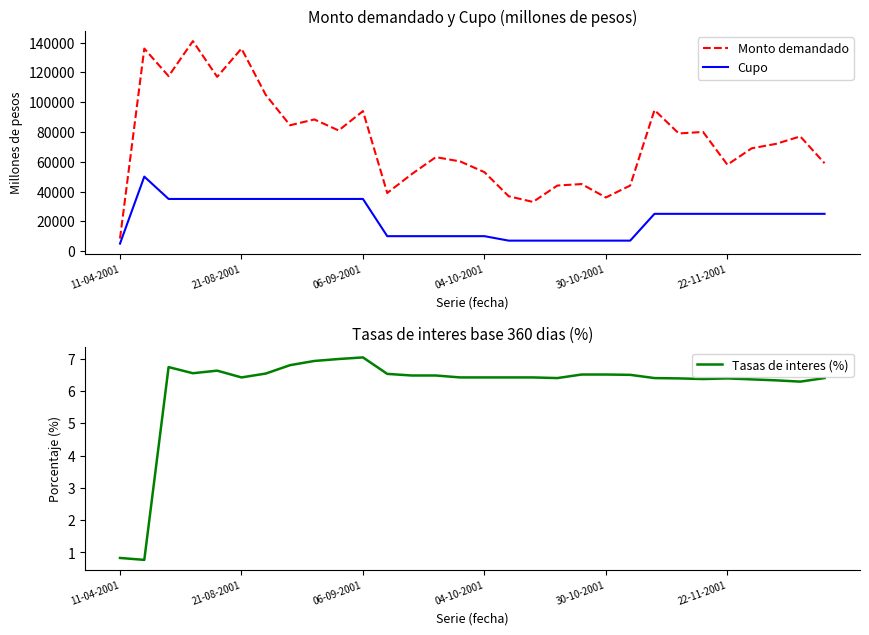

Rank the series by their average value, from highest to lowest.

Monto demandado, Cupo, Tasas de interes (%)